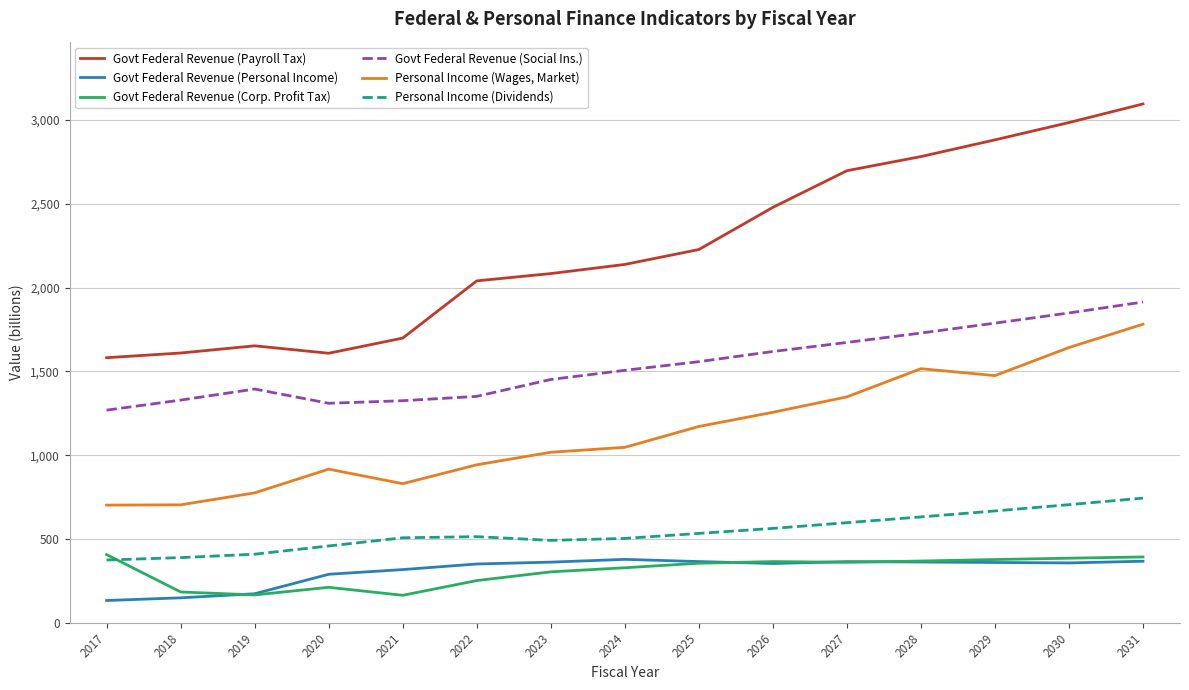

At 2021, list the series in order from largest to smallest.

Govt Federal Revenue (Payroll Tax), Govt Federal Revenue (Social Ins.), Personal Income (Wages, Market), Personal Income (Dividends), Govt Federal Revenue (Personal Income), Govt Federal Revenue (Corp. Profit Tax)